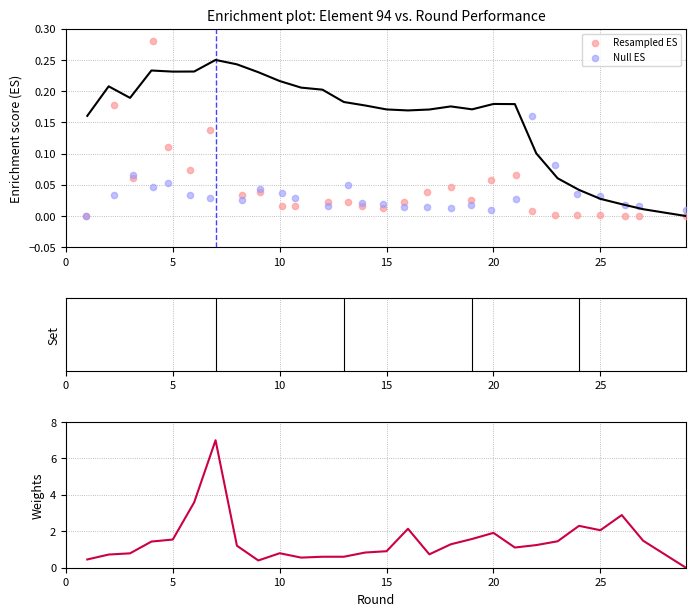

Which series has the widest spread of Y values?

weights